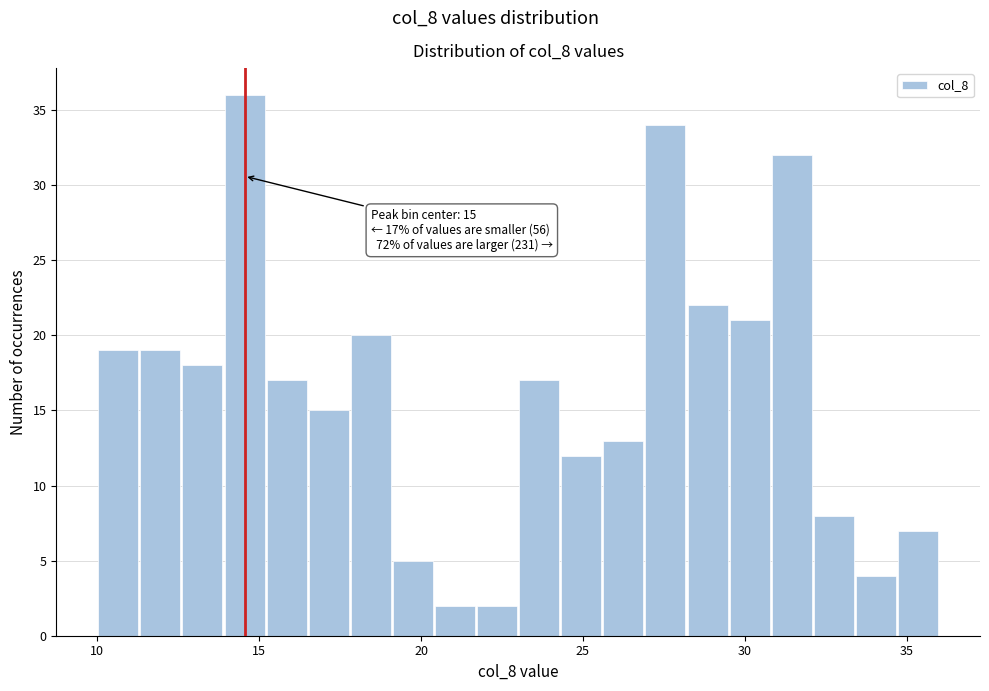

Read against the x-axis, roughly where is the centre of the tallest bar?

14.5